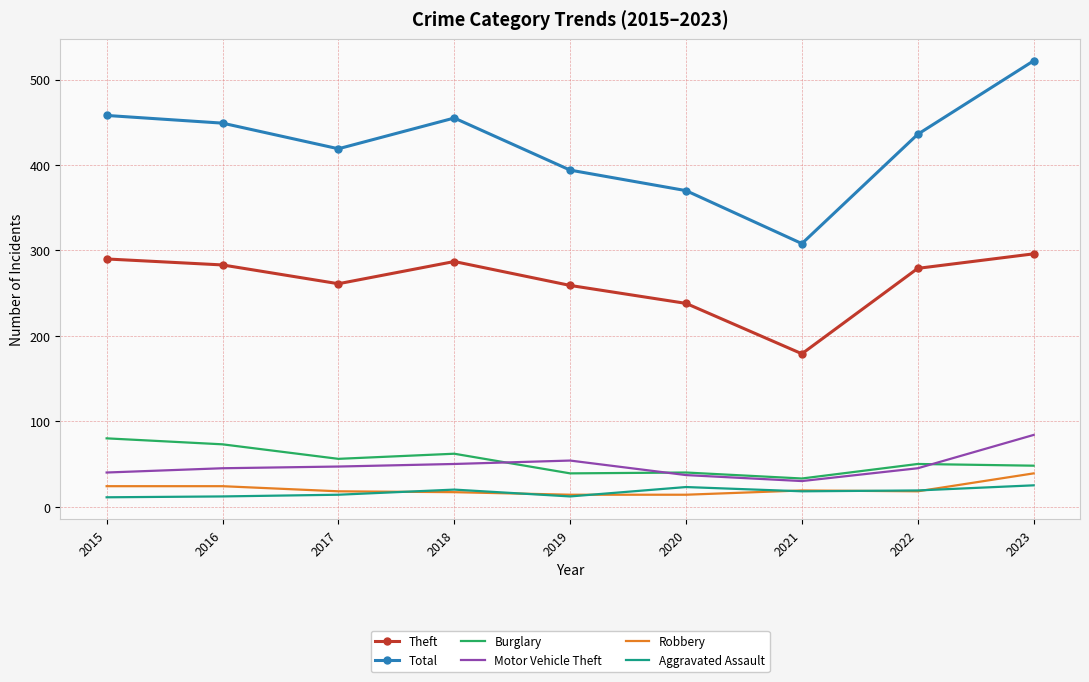

Is it true that Motor Vehicle Theft equals 52 at 2021?

False